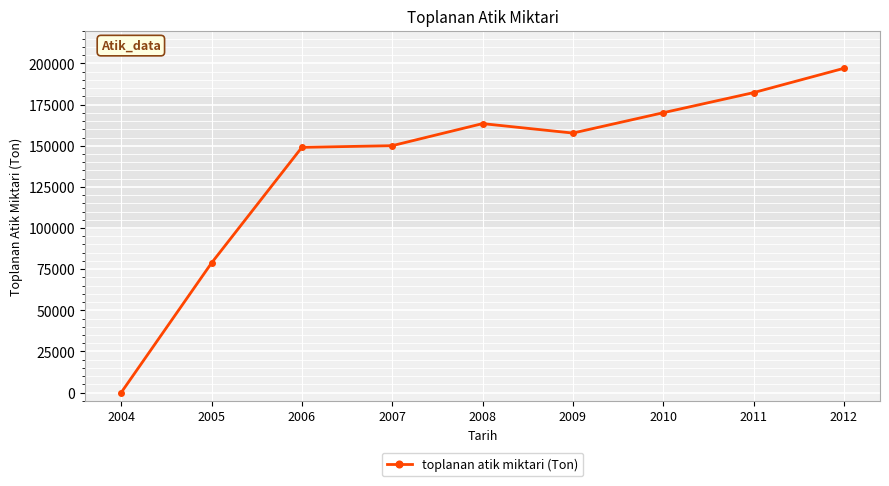

Between 2010 and 2008, which is larger?

2010